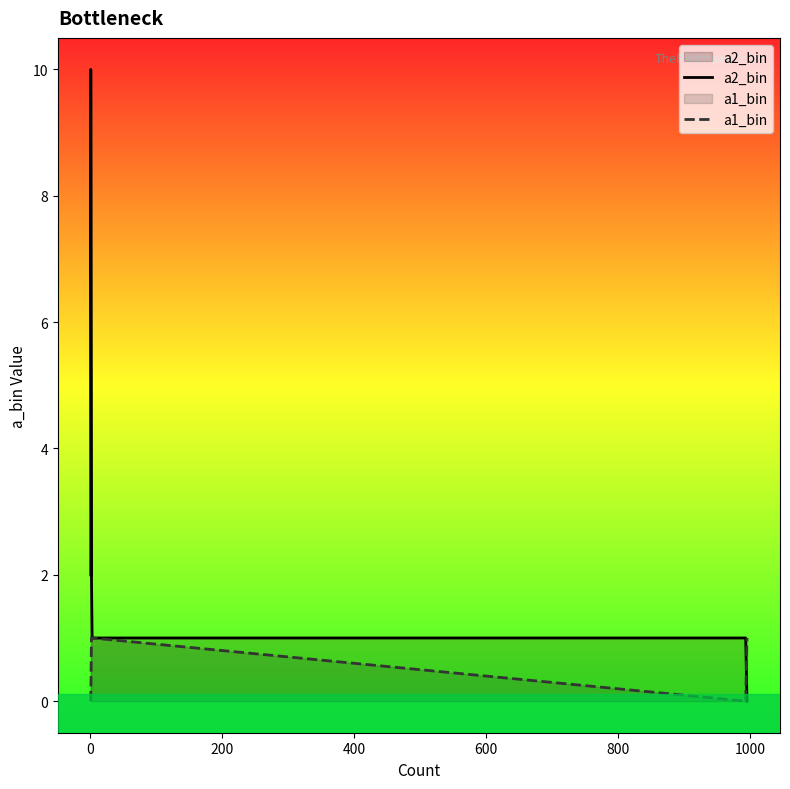

Which series has the largest range (max minus min)?

a2_bin